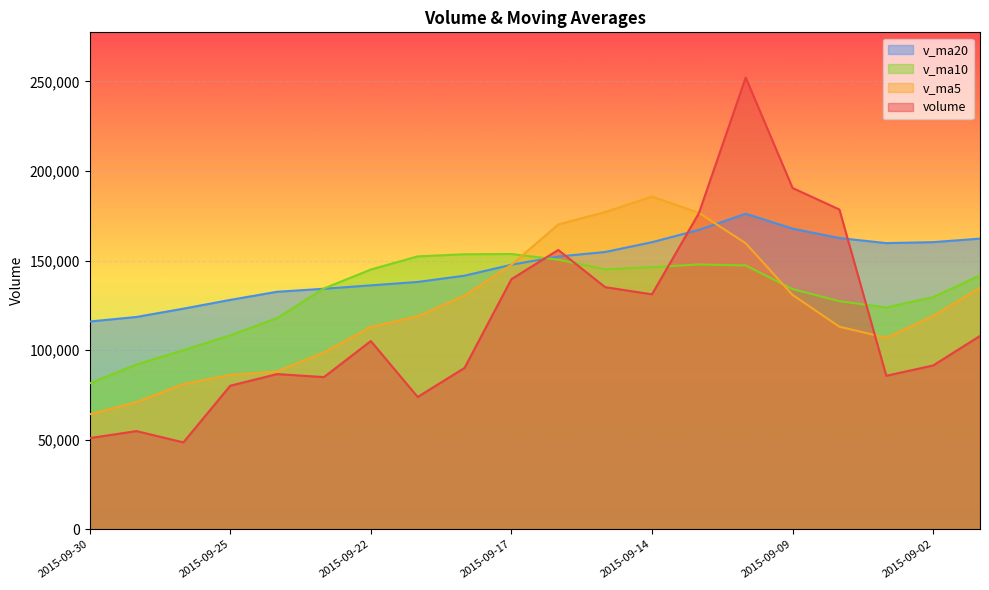

How many data points in v_ma10 are less than 141708?

10